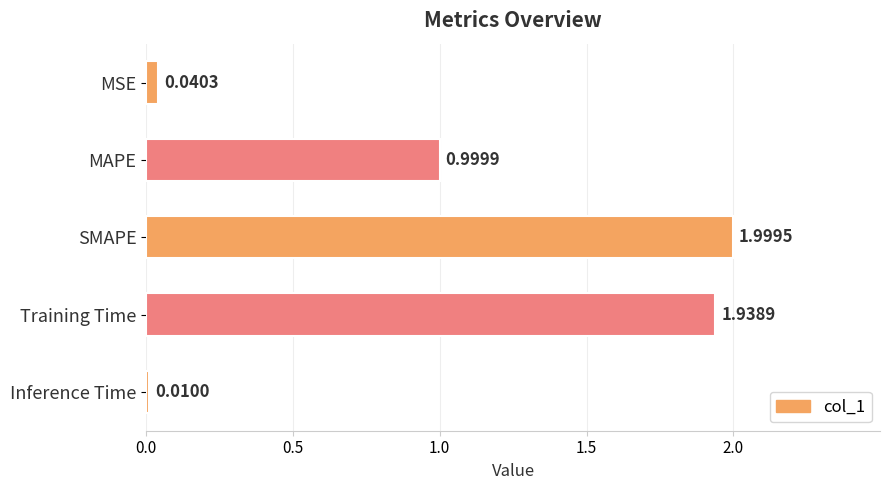

What is the label of the 4th bar from the top?

Training Time